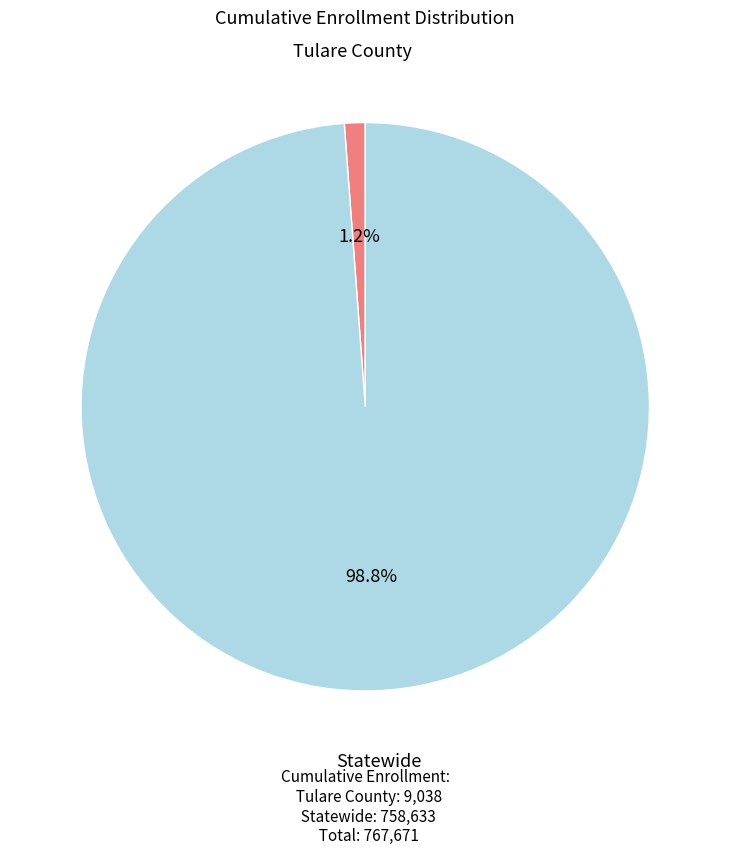

Does any single category account for the majority?

Yes